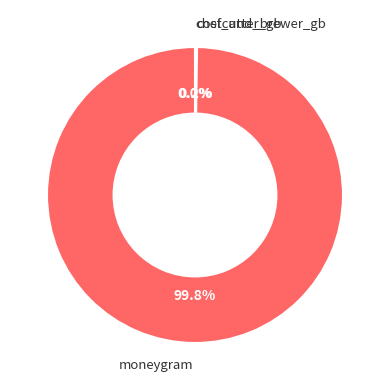

Which category has the biggest portion of the pie?

moneygram